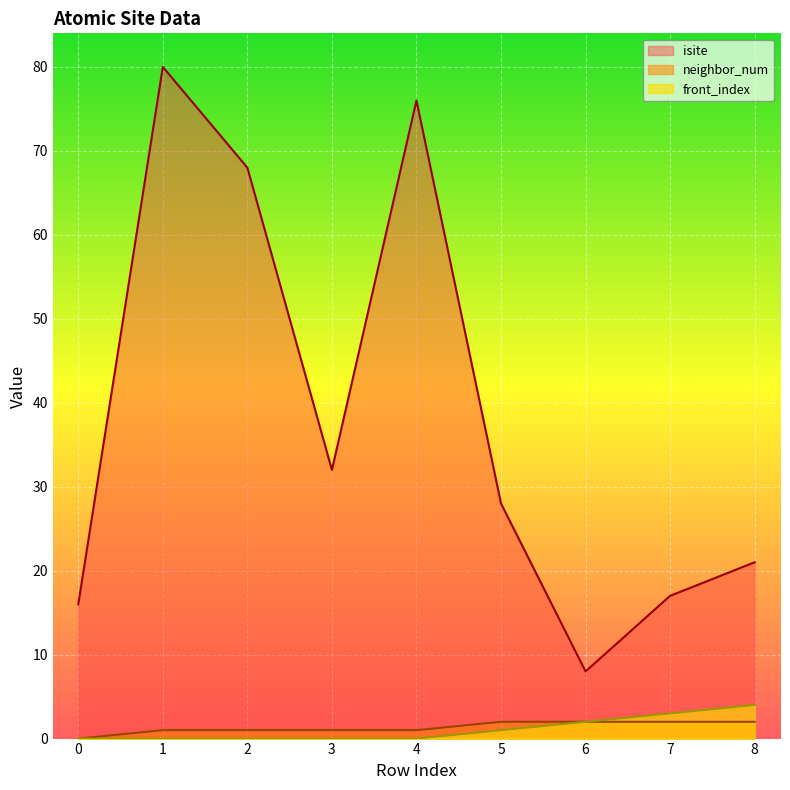

How many lines are shown in the chart?

3